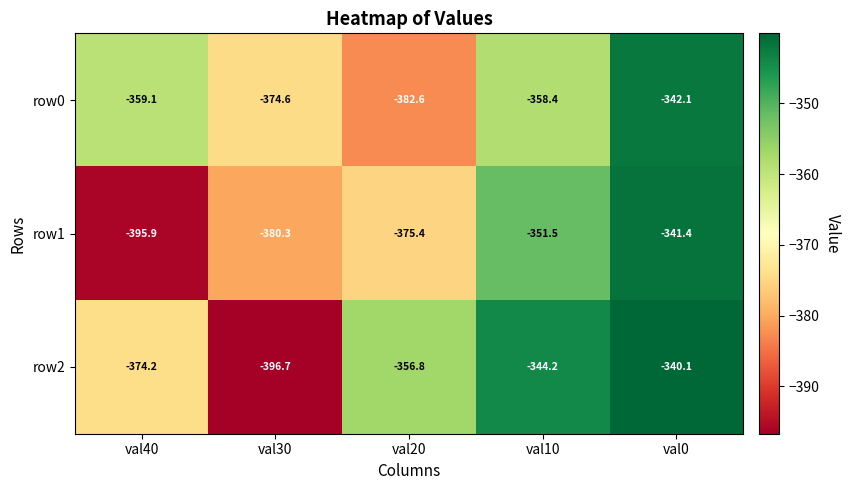

At which category is the sum across all series the highest?

val0